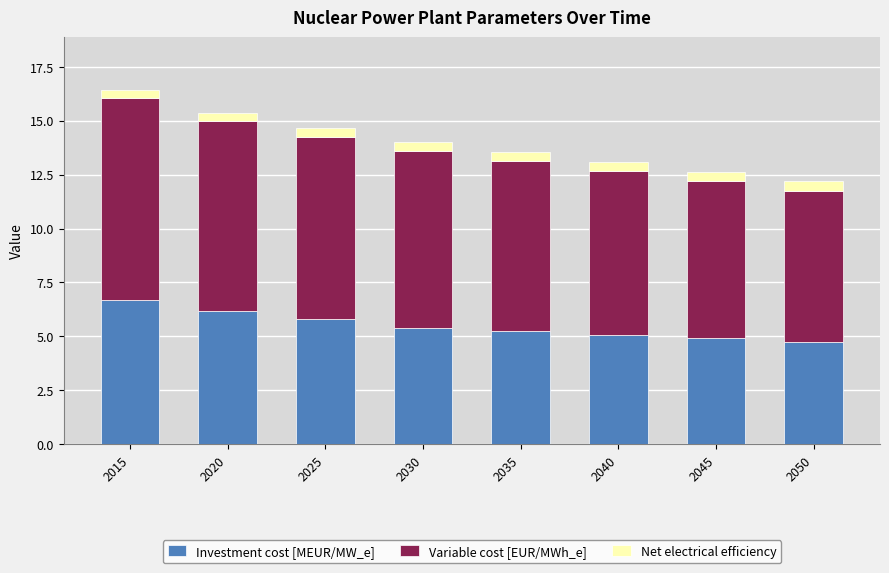

What is the difference between the maximum and minimum values in the Investment cost [MEUR/MW_e] series?

1.9